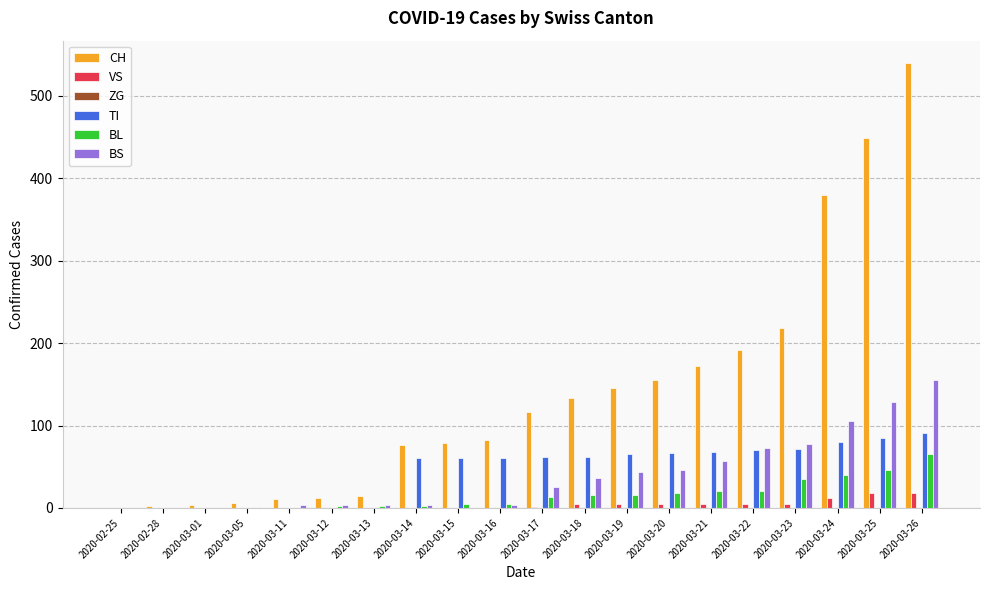

Which category has the highest value in the BS series?

2020-03-26